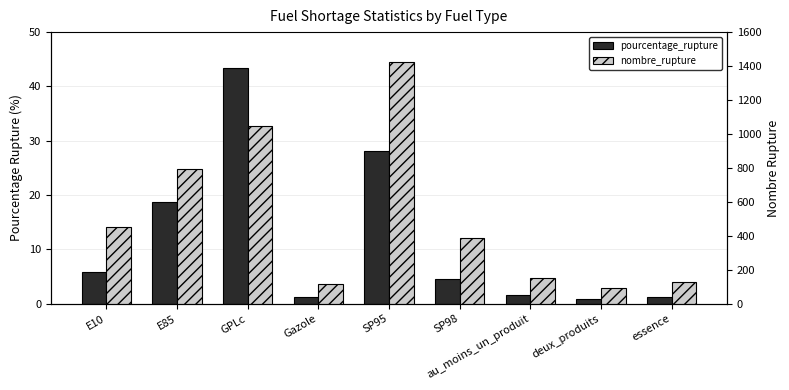

Which series has the largest total across all categories?

nombre_rupture